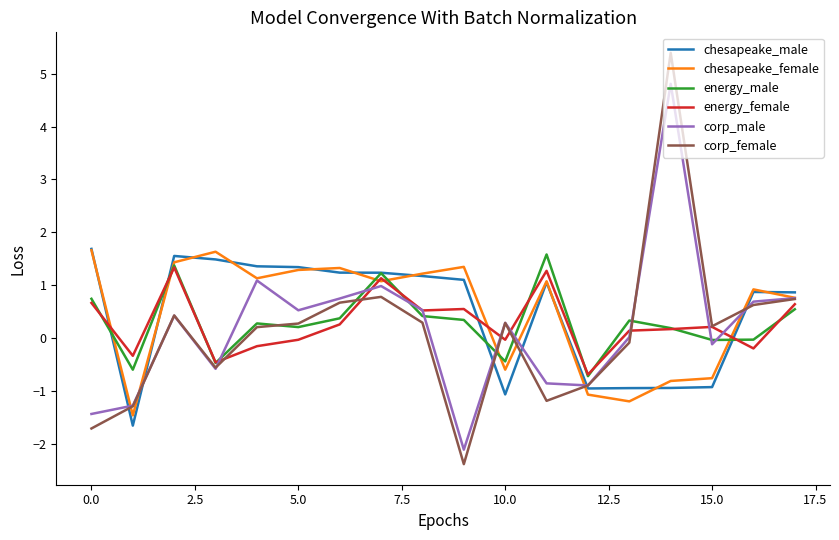

What is the smallest value displayed?

-2.4